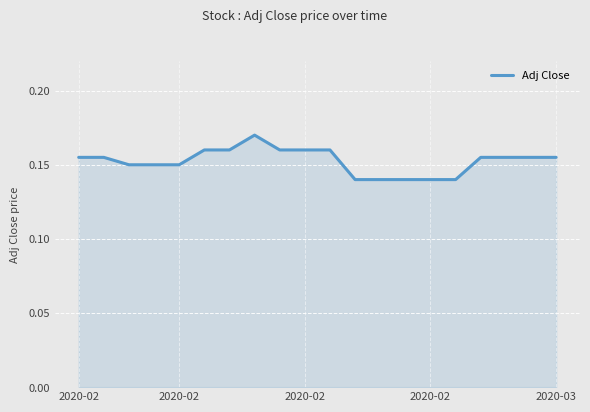

How many lines are shown in the chart?

1